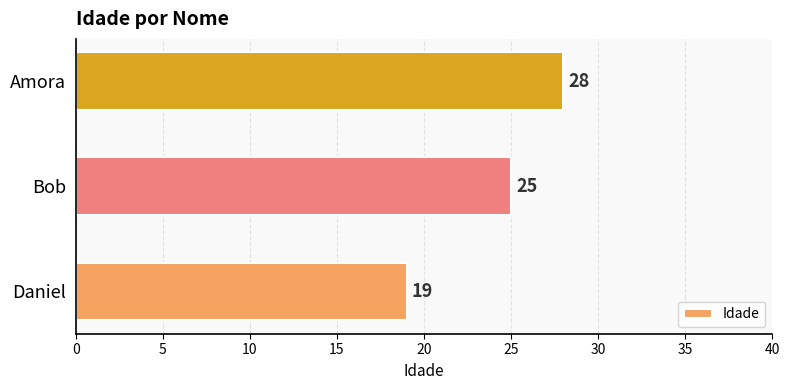

What is the average value?

24